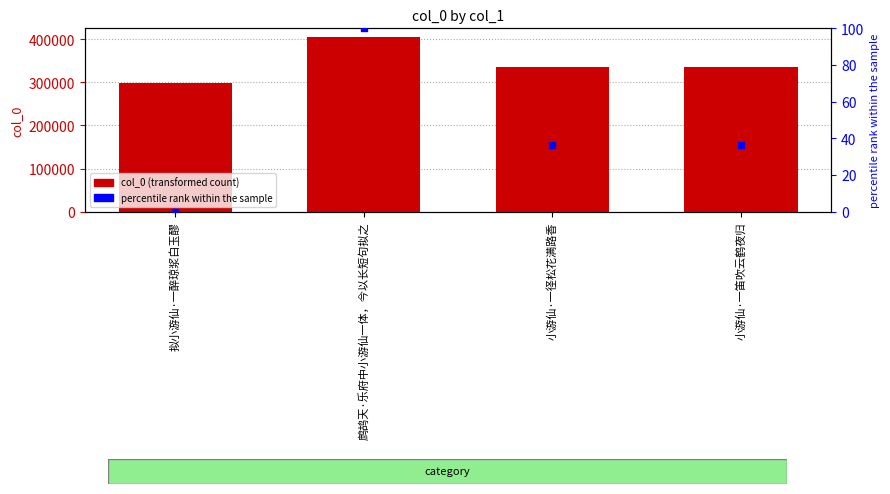

Which series contains the lowest Y value?

percentile rank within the sample